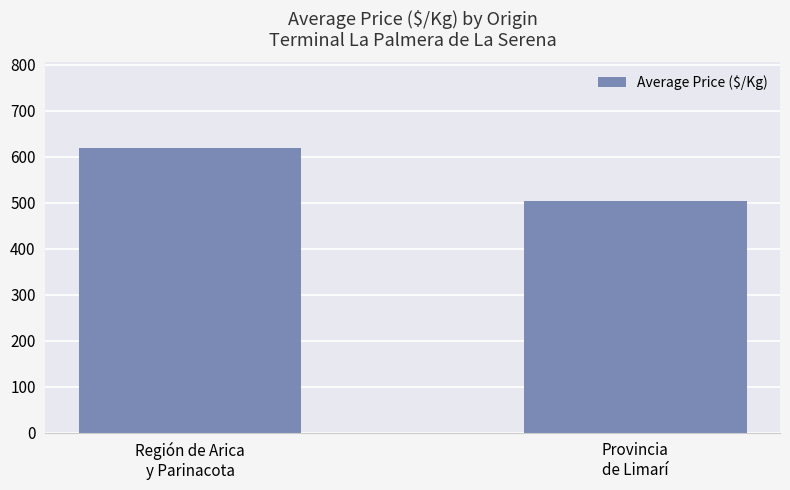

Reading left to right, extract all data points from this chart.

Región de Arica
y Parinacota=619.6	Provincia
de Limarí=503.4